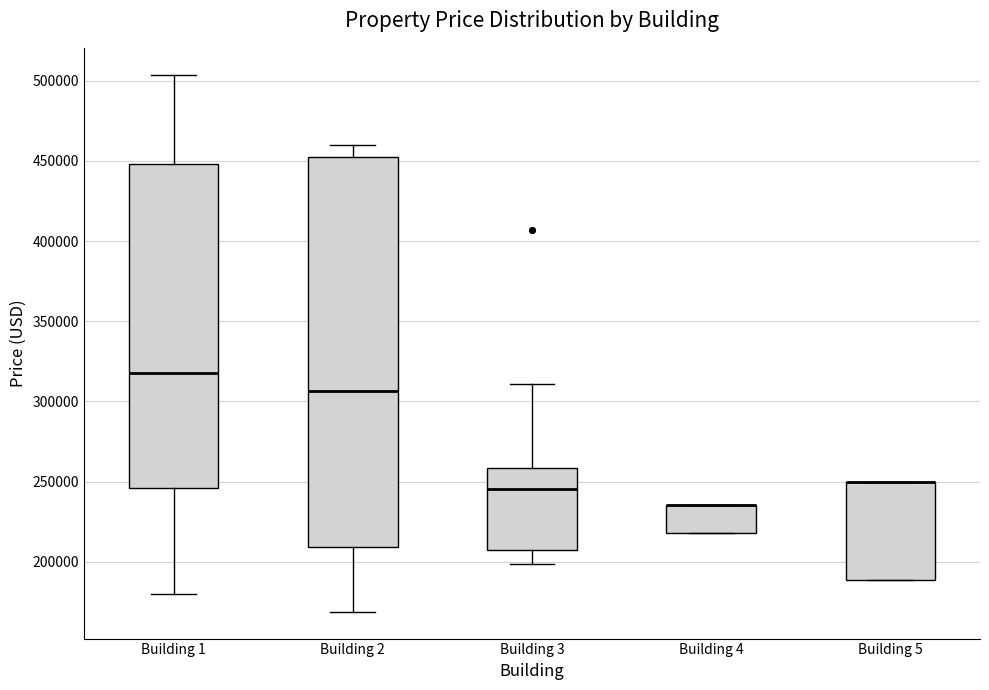

Which box is the tallest, from its lower edge to its upper edge?

Building 2